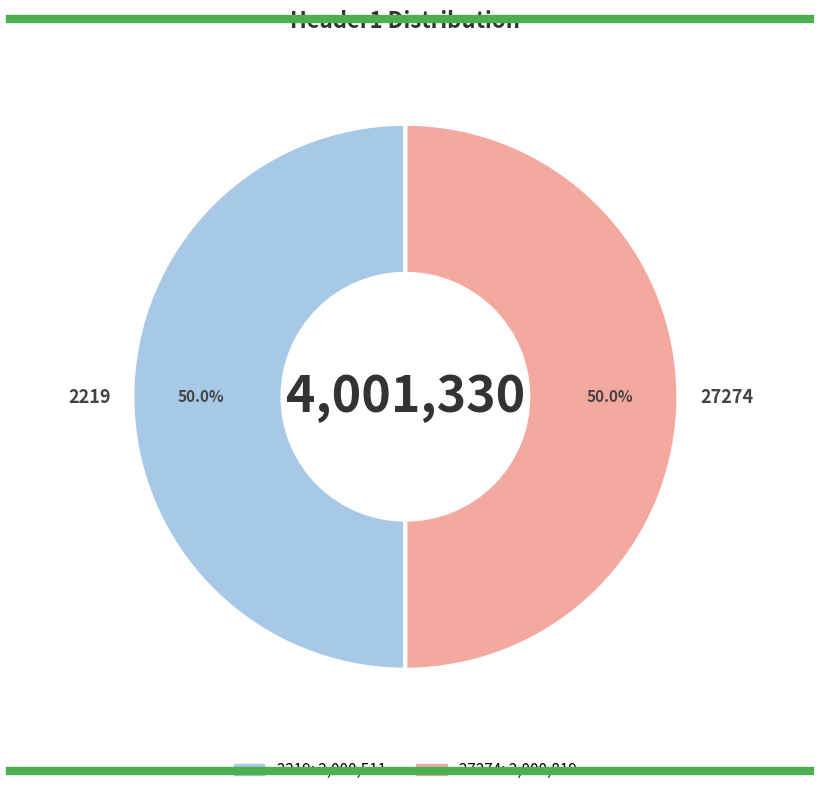

The 2219 slice represents 50% of the pie. True or false?

True